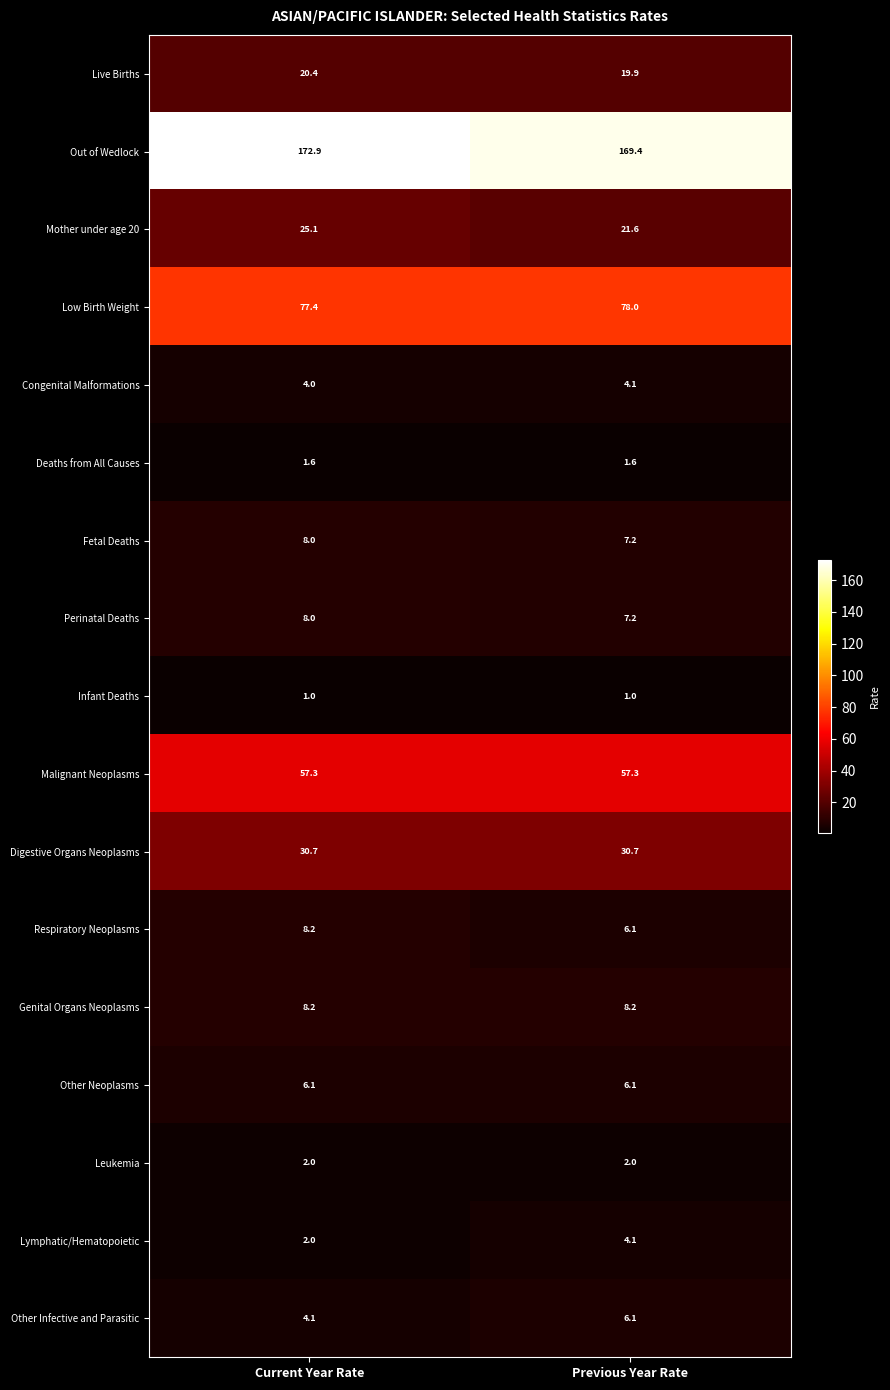

What is the difference between the highest and lowest values at Current Year Rate?

171.9